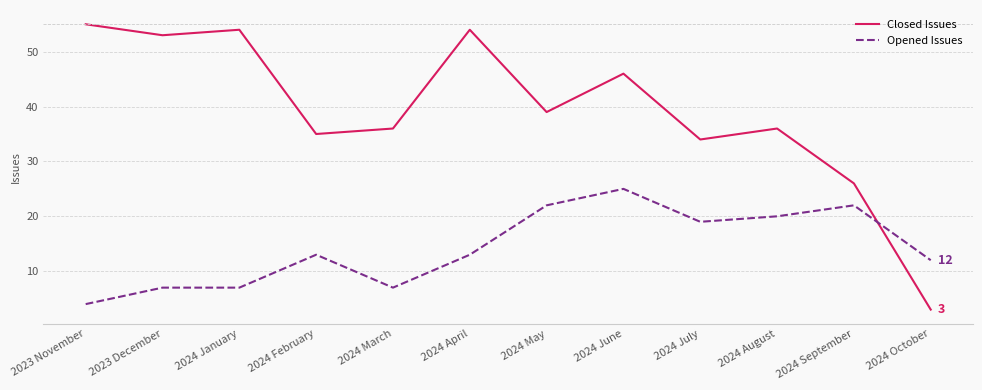

The Opened Issues series shows 12 at 2024 October. True or false?

True